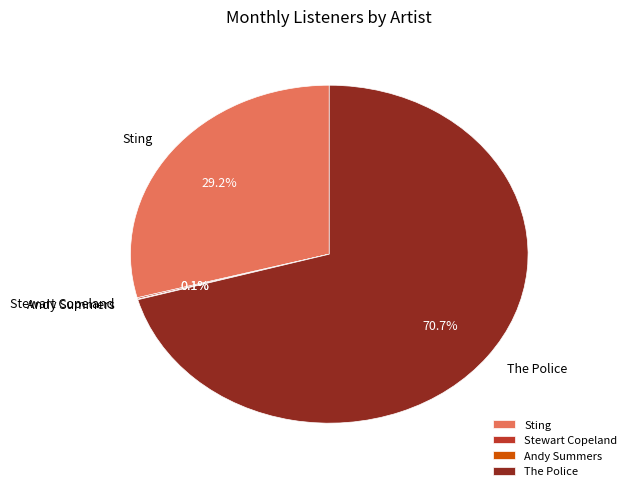

Does any single category account for the majority?

Yes